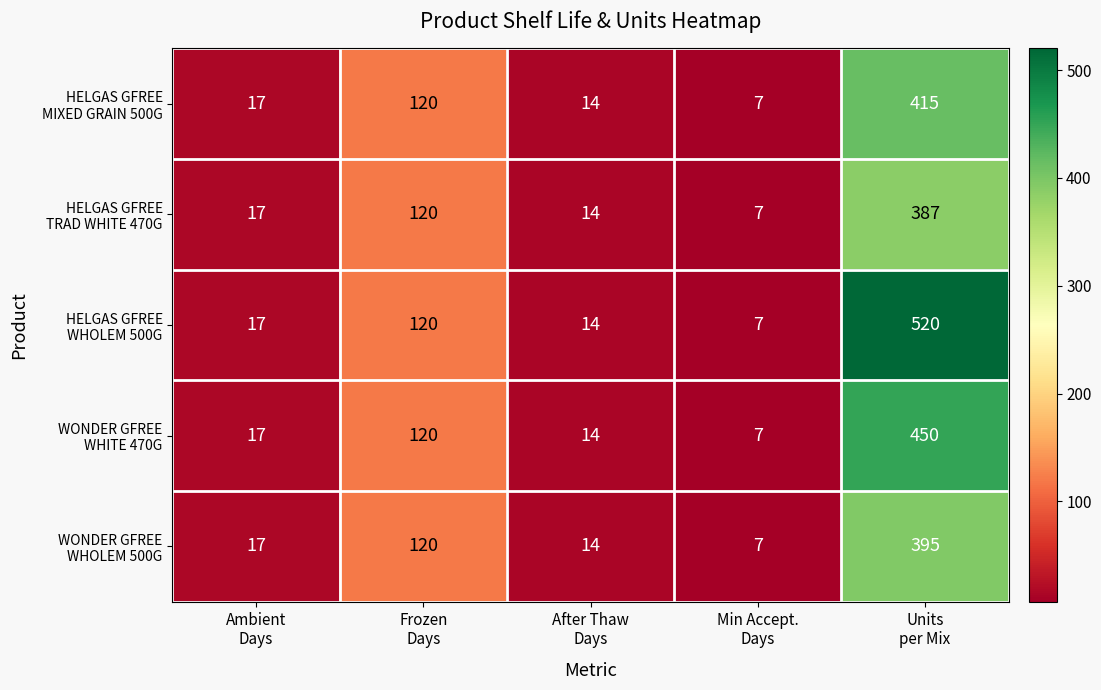

At how many categories does at least one series exceed 122?

1